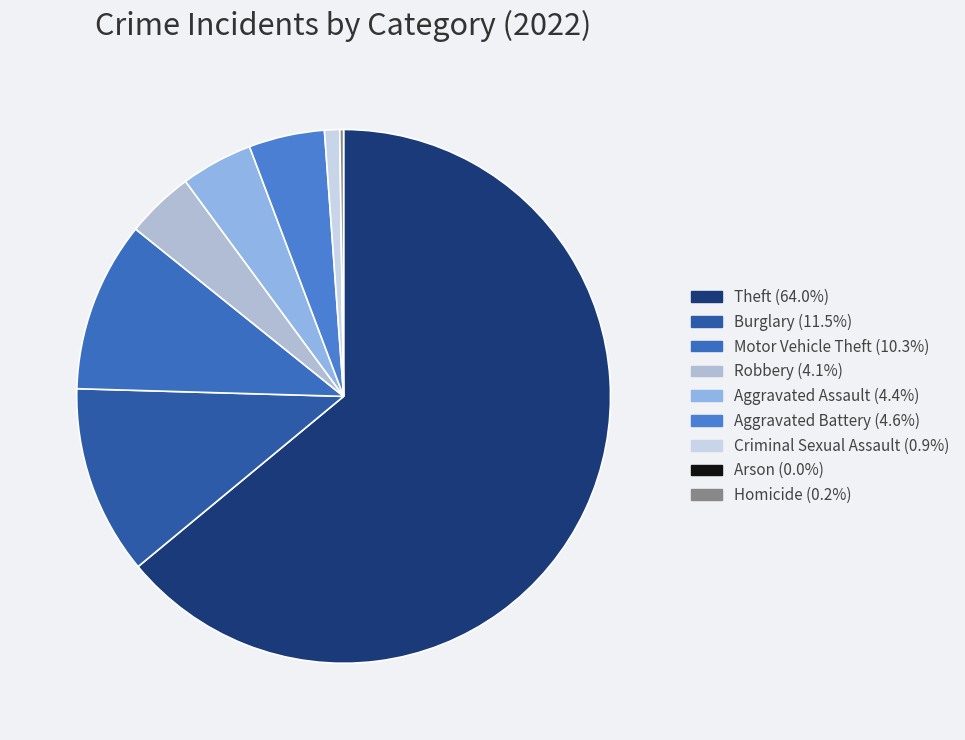

Between Homicide and Arson, which is larger?

Homicide